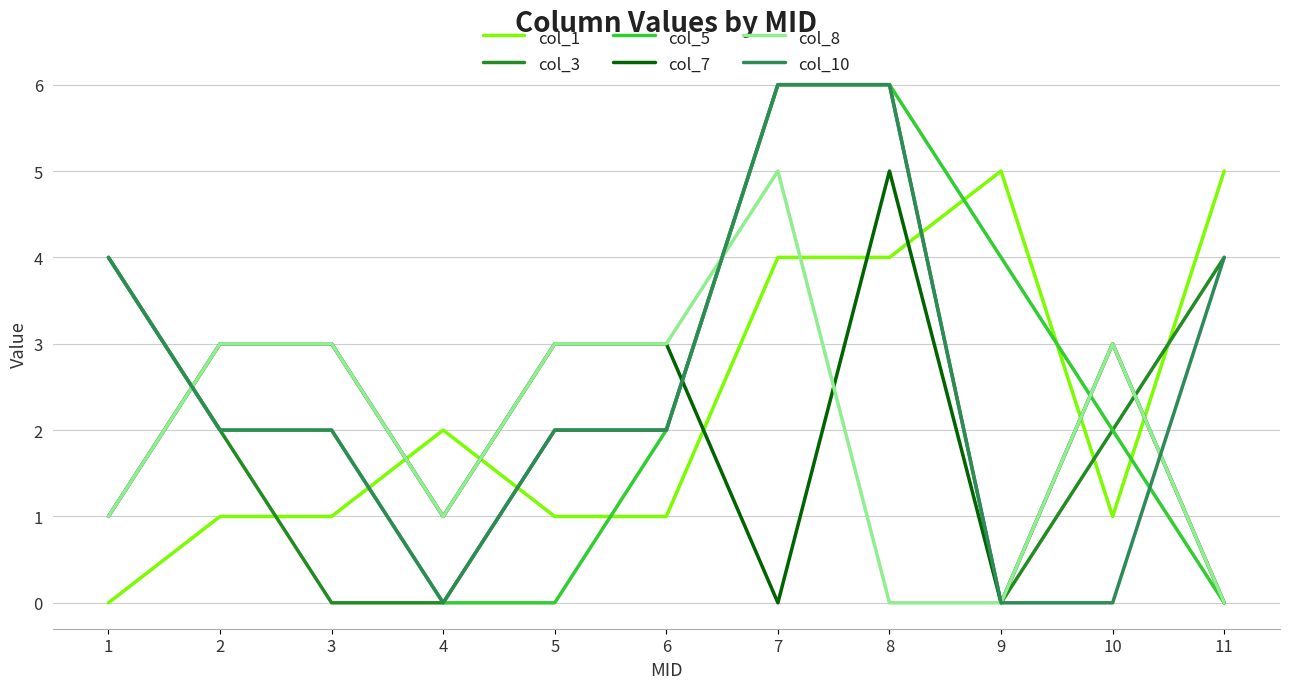

What is the maximum value for col_8?

5